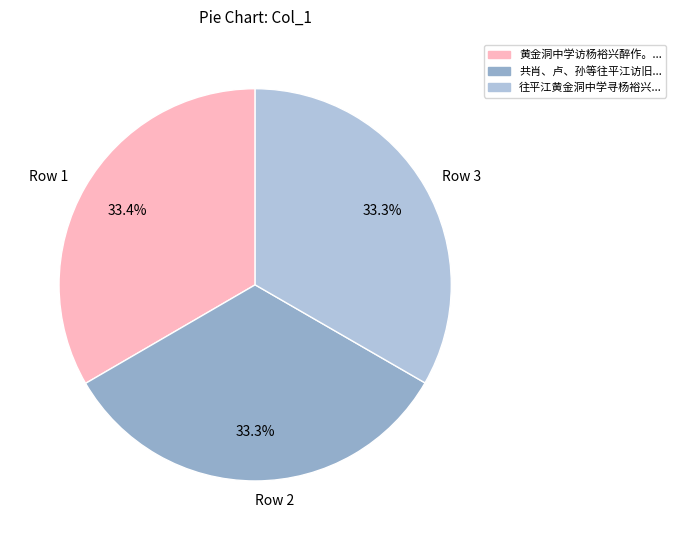

Count the number of slices in the pie.

3